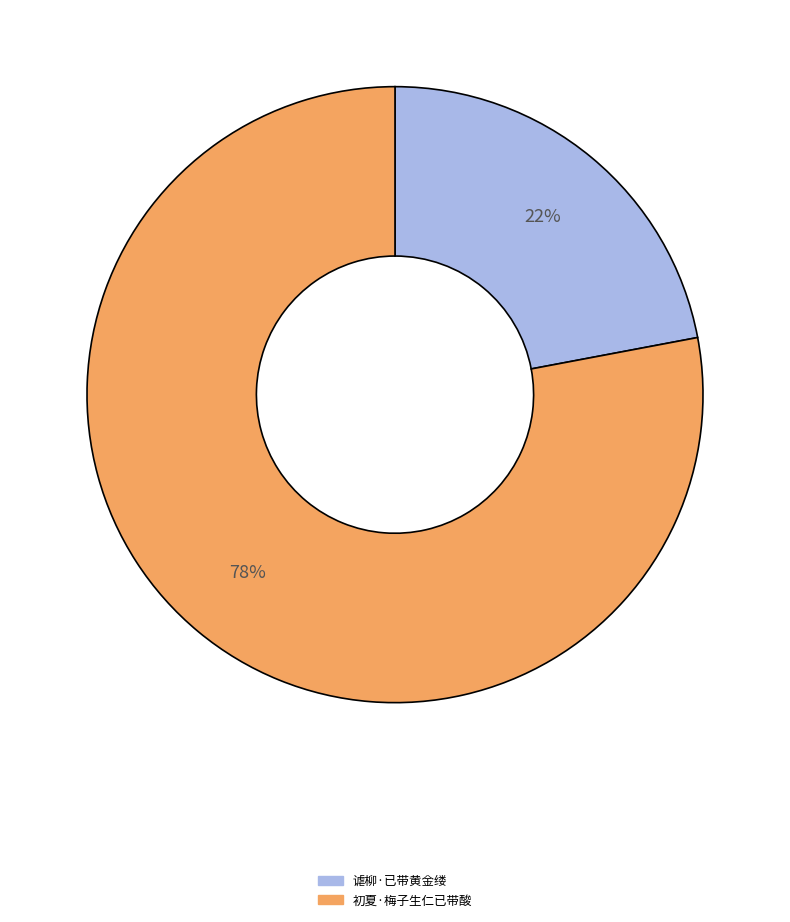

Between 谑柳·已带黄金缕 and 初夏·梅子生仁已带酸, which is larger?

初夏·梅子生仁已带酸